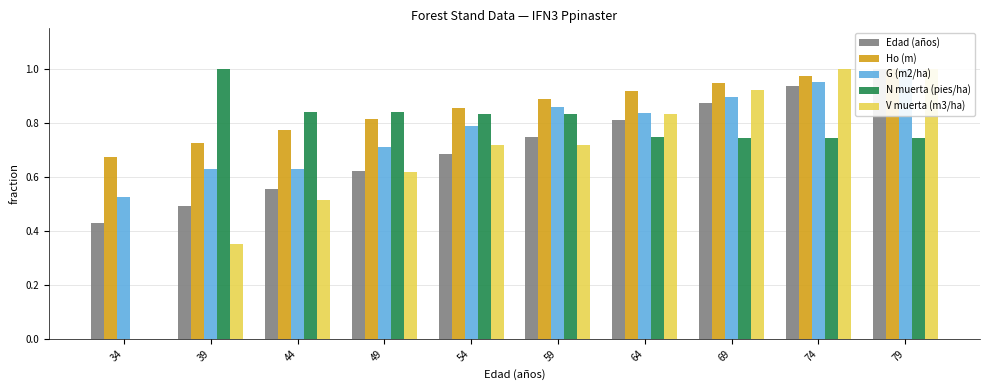

Are the bars horizontal?

No